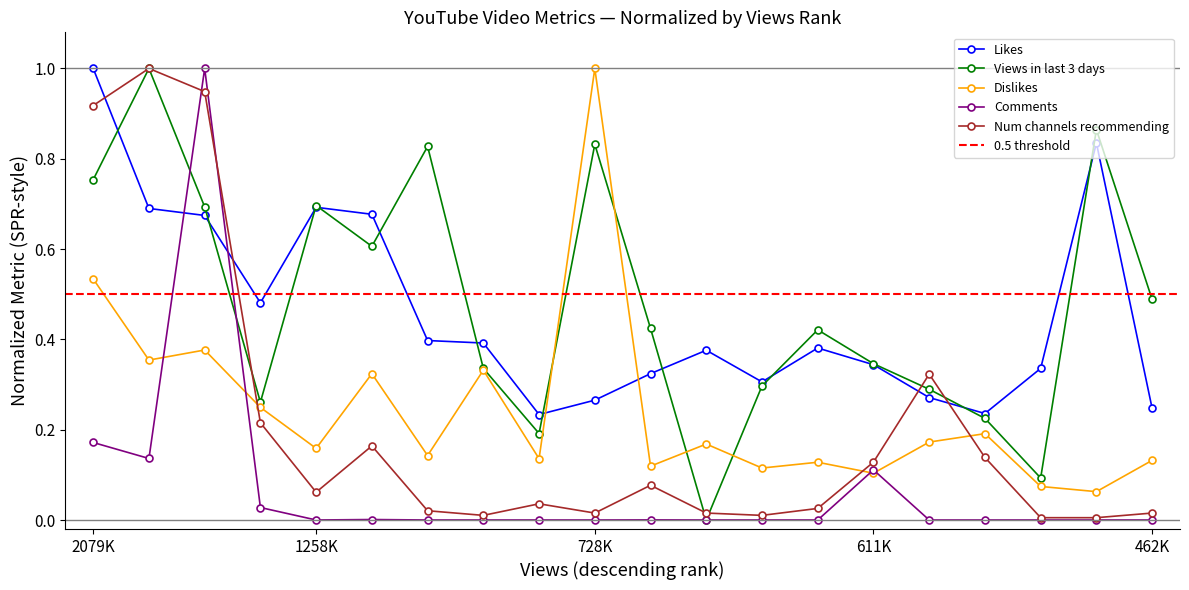

What is the spread (max minus min) of values at 18?

0.9